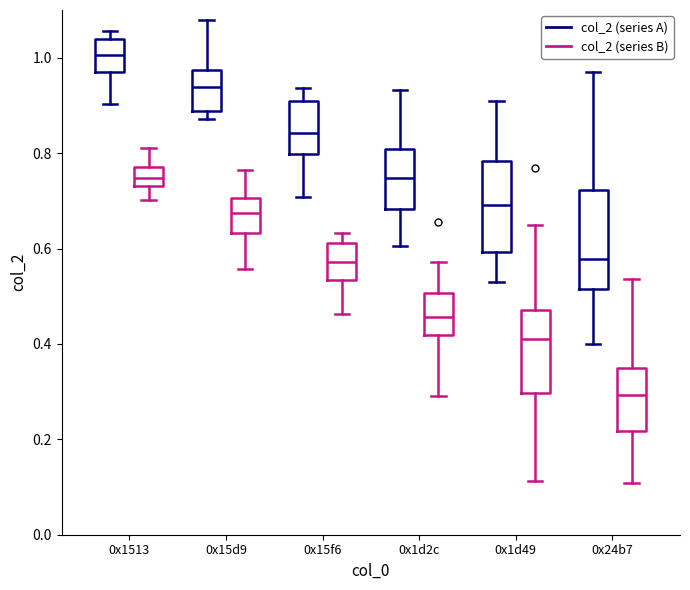

Which box's median line is the highest?

0x1513 (col_2 (series A))